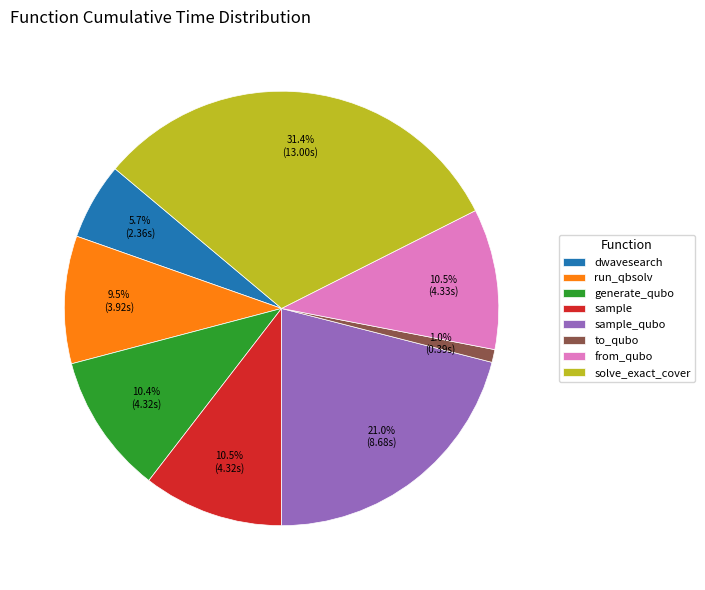

Do sample and dwavesearch together represent more than half of the pie?

No